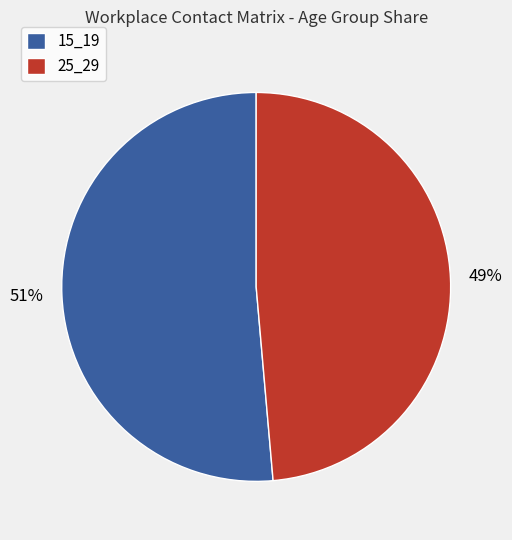

The 15_19 slice represents 51% of the pie. True or false?

True